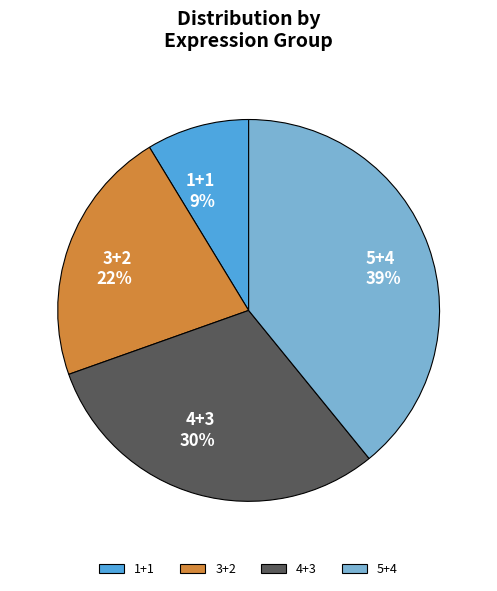

How many segments does this pie chart have?

4